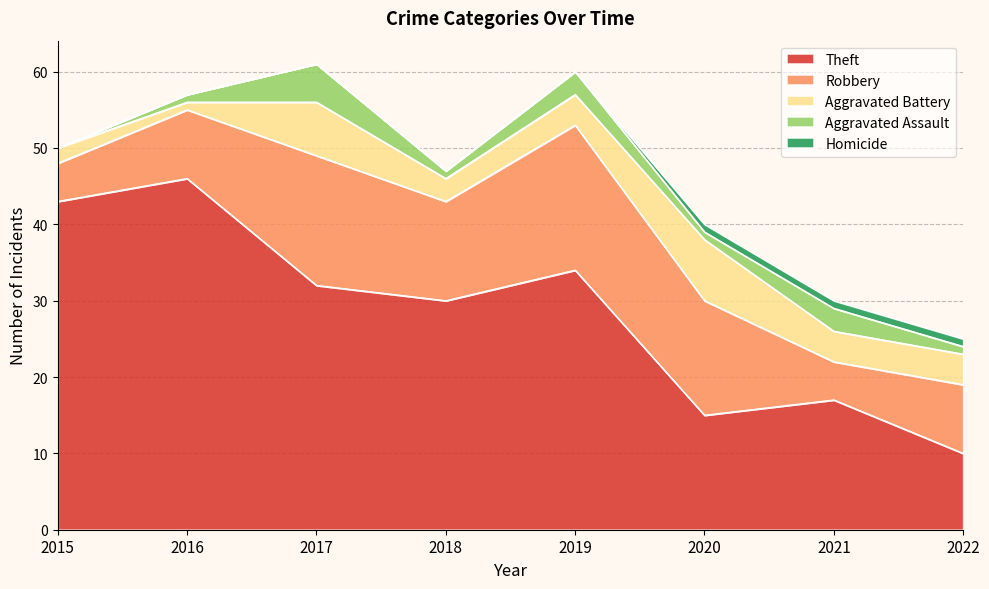

What are all the series names shown in the legend?

Theft, Robbery, Aggravated Battery, Aggravated Assault, Homicide